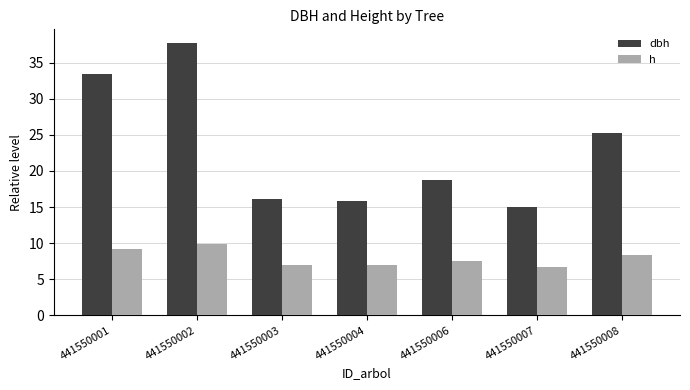

What is the minimum value for h?

6.7